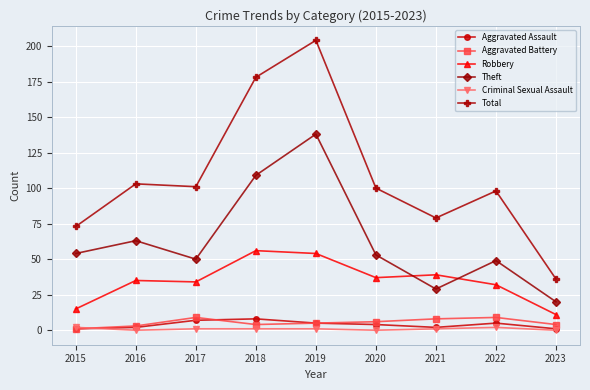

What is the total value across all series at 2019?

407